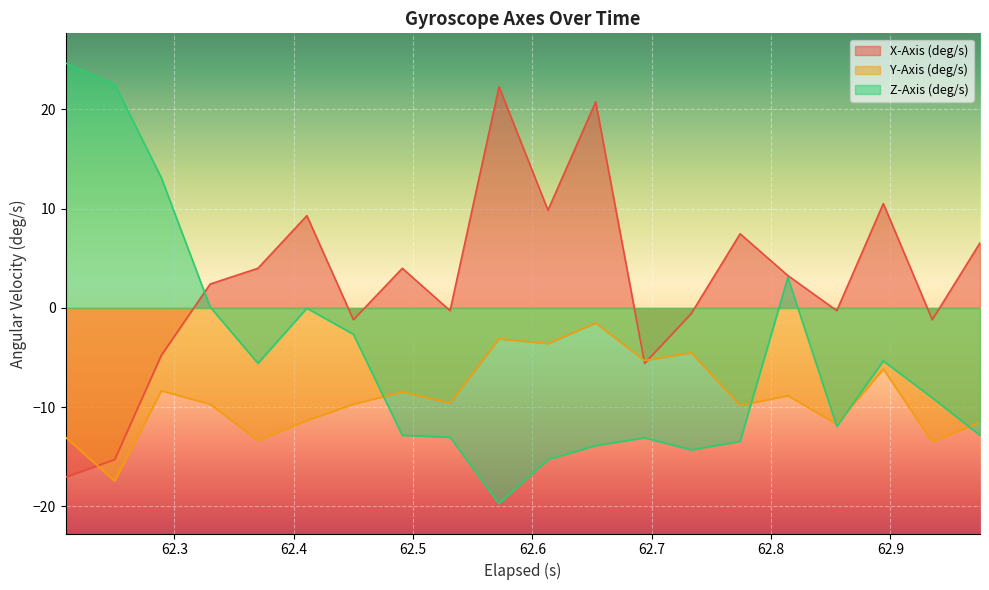

List the series in order of their overall mean, lowest first.

Y-Axis (deg/s), Z-Axis (deg/s), X-Axis (deg/s)